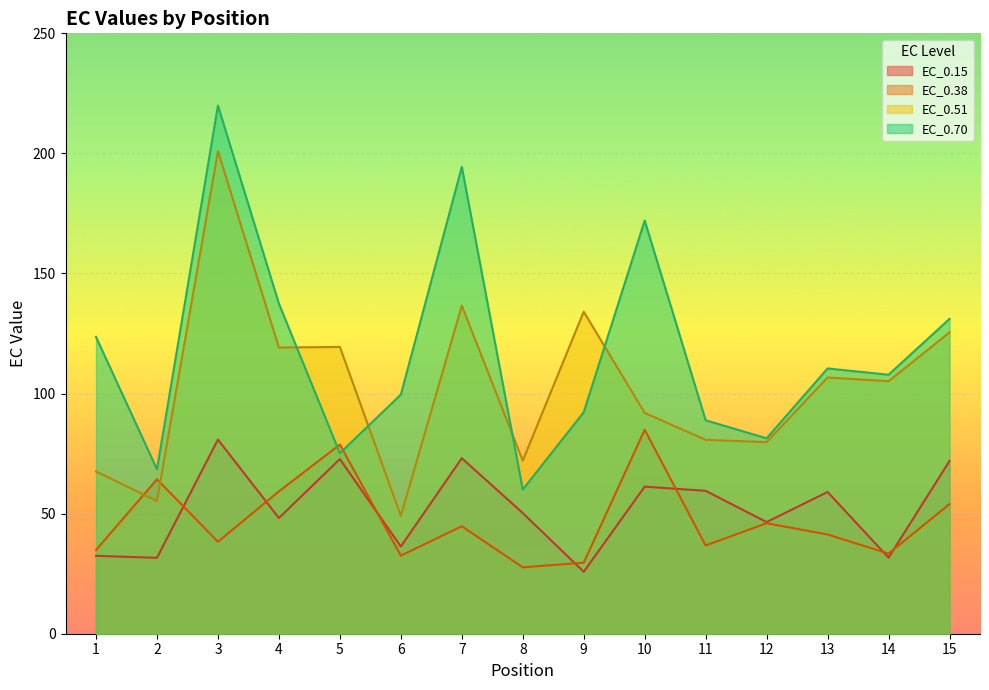

What value does the EC_0.70 series have at 13?

110.5